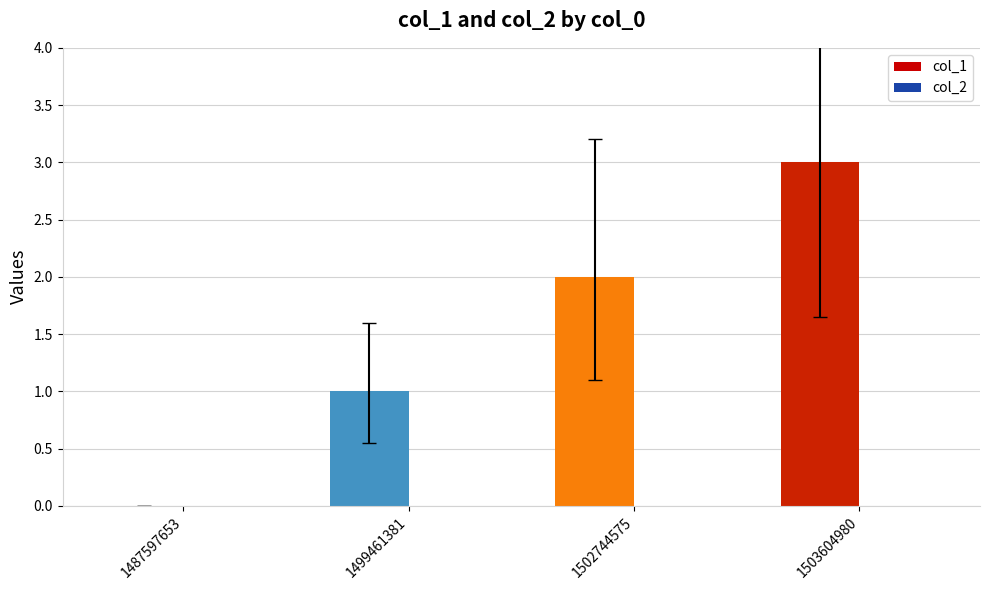

Where does the col_1 series first go above 2?

1503604980